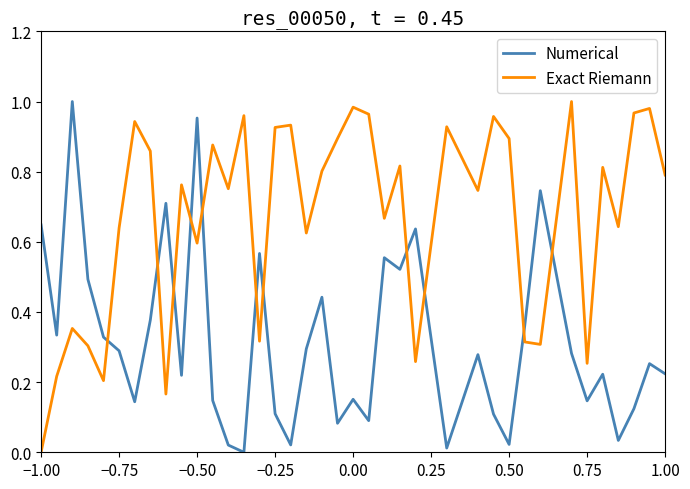

What are all the series names shown in the legend?

Numerical, Exact Riemann